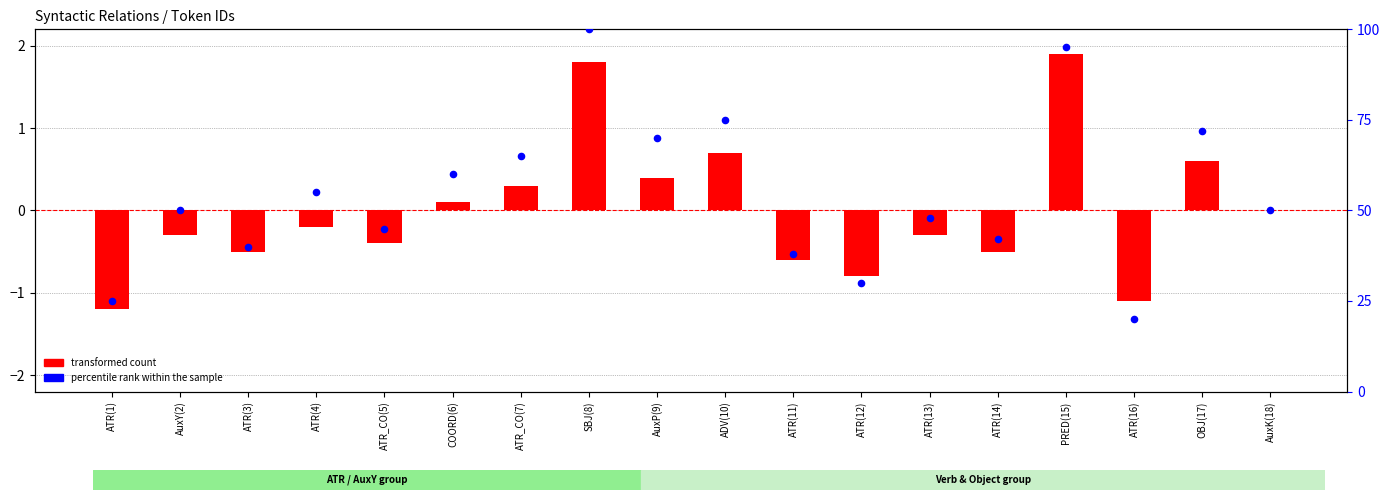

At which category is the sum across all series the highest?

SBJ(8)